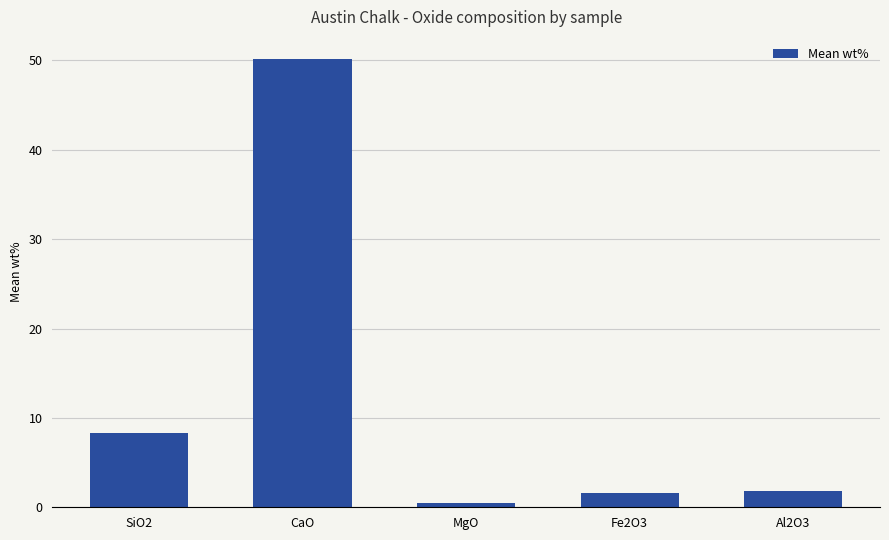

Reading left to right, extract all data points from this chart.

8.4	50.1	0.5	1.6	1.8